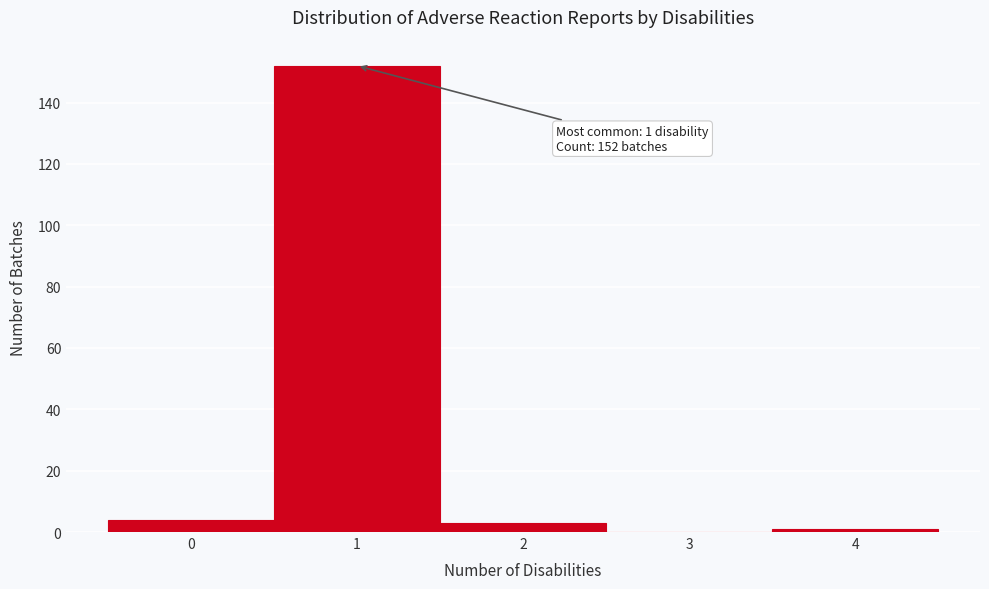

Over which range of the x-axis is the bar tallest?

0.5 to 1.5